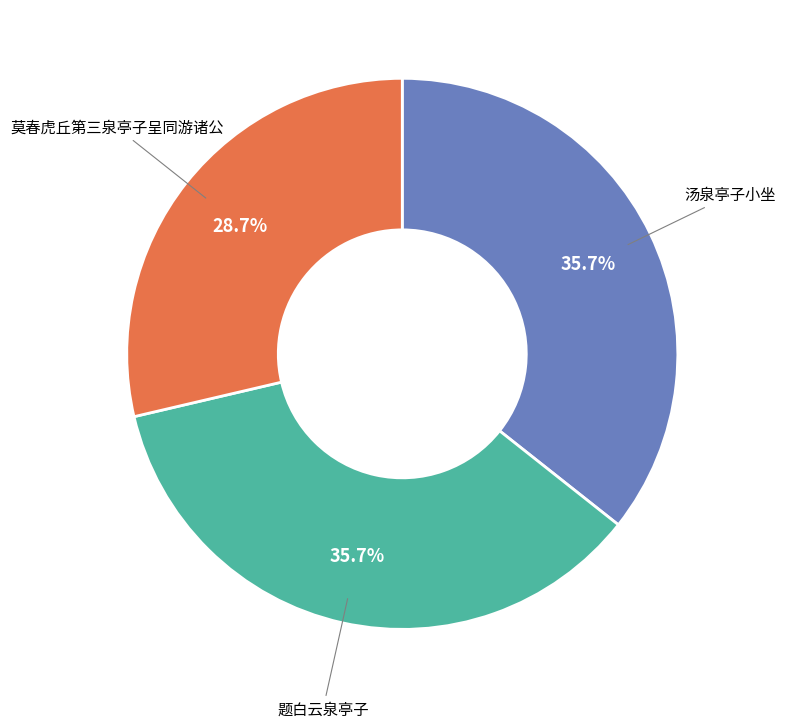

Which slice is the smallest?

莫春虎丘第三泉亭子呈同游诸公